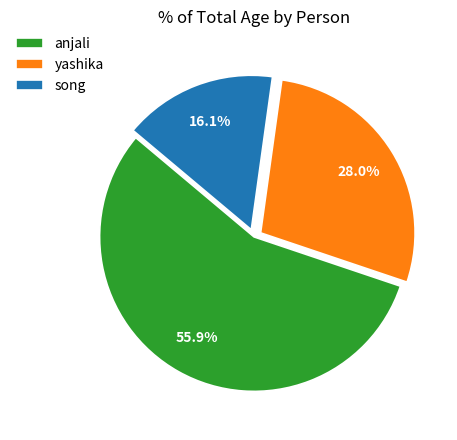

How many slices are in this pie chart?

3